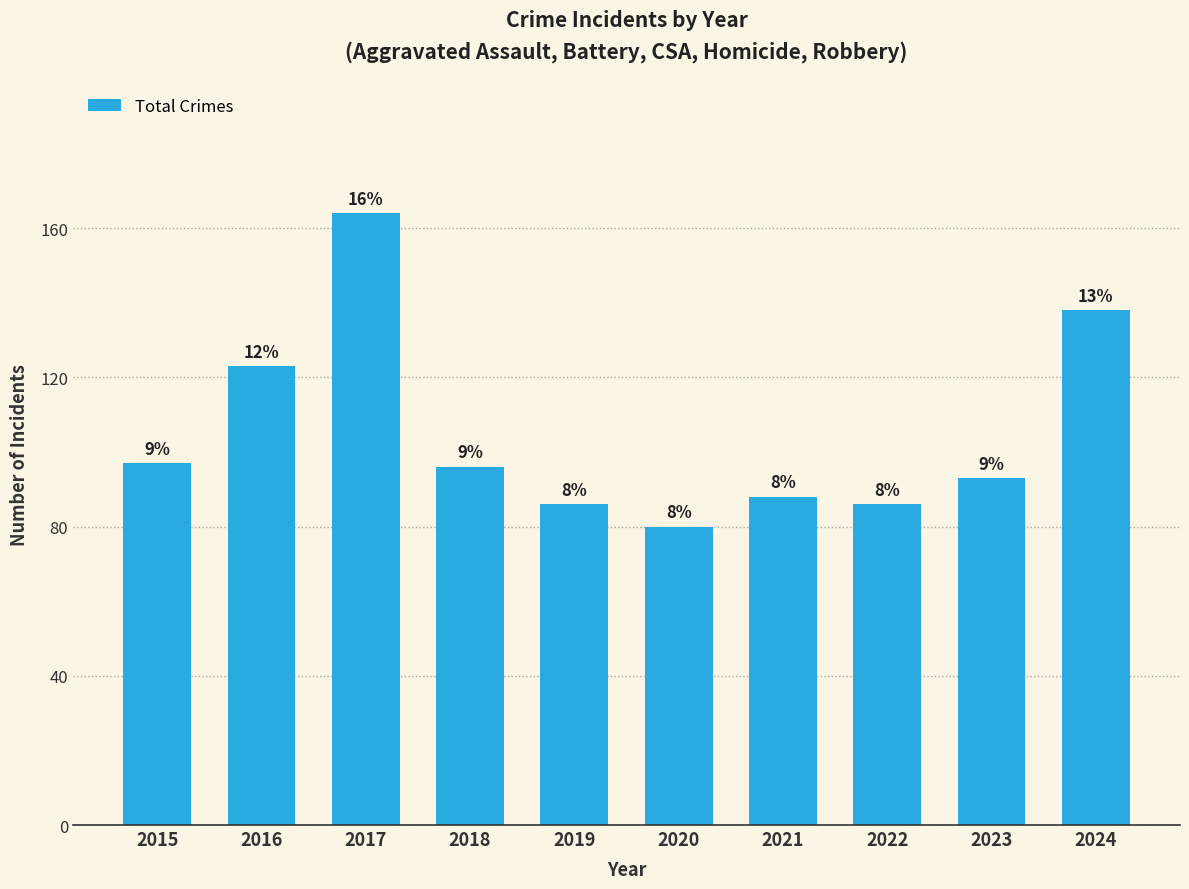

What is the smallest value displayed?

80